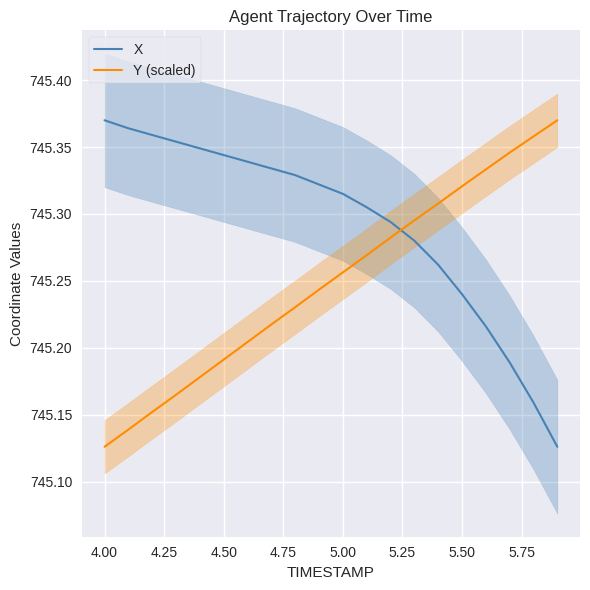

Where is Y (scaled) nearest to the value 745?

4.00